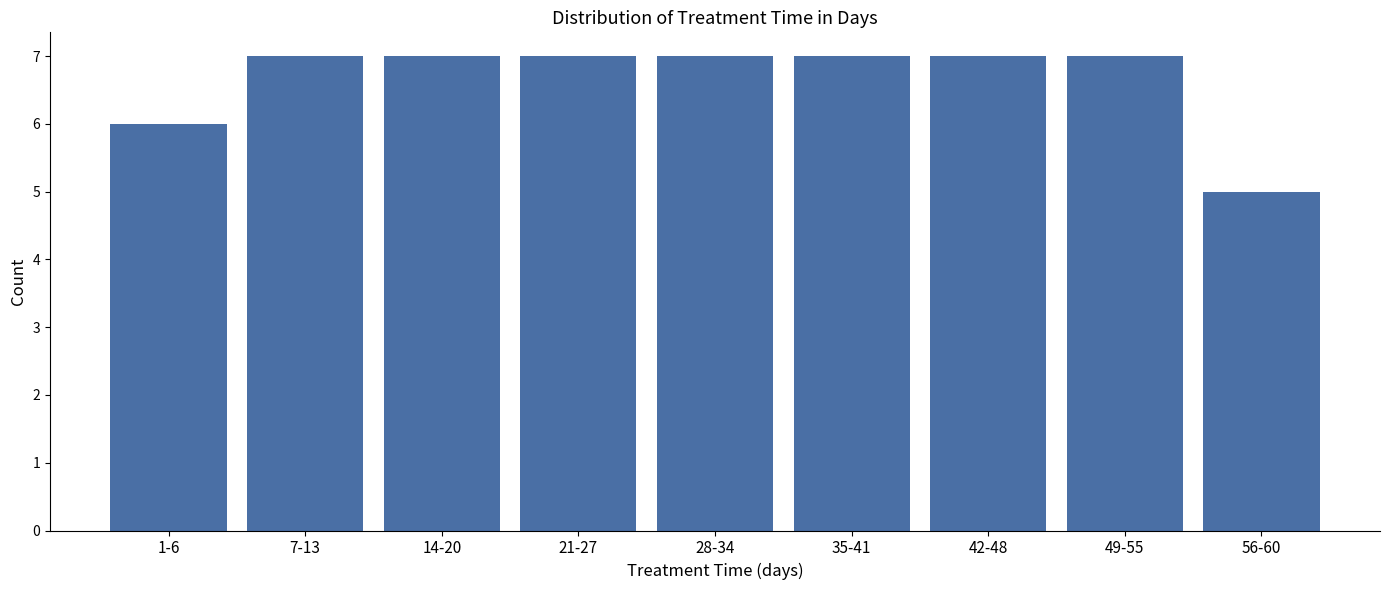

Reading right to left, what are all the values shown in this chart?

56-60=5	49-55=7	42-48=7	35-41=7	28-34=7	21-27=7	14-20=7	7-13=7	1-6=6